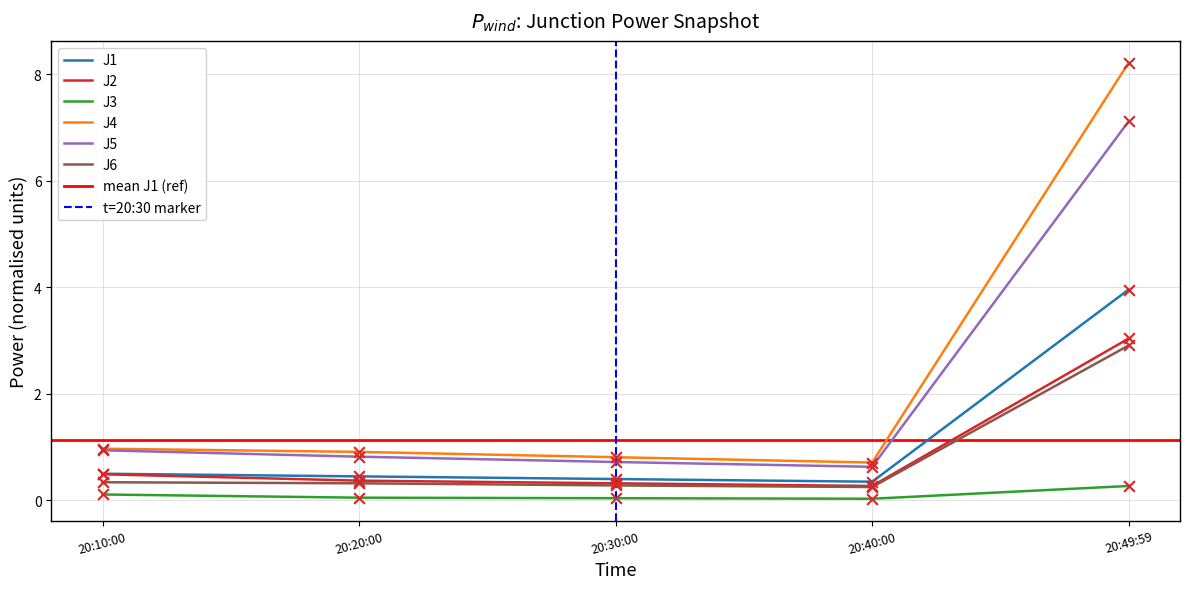

Which series has the widest spread of Y values?

J4